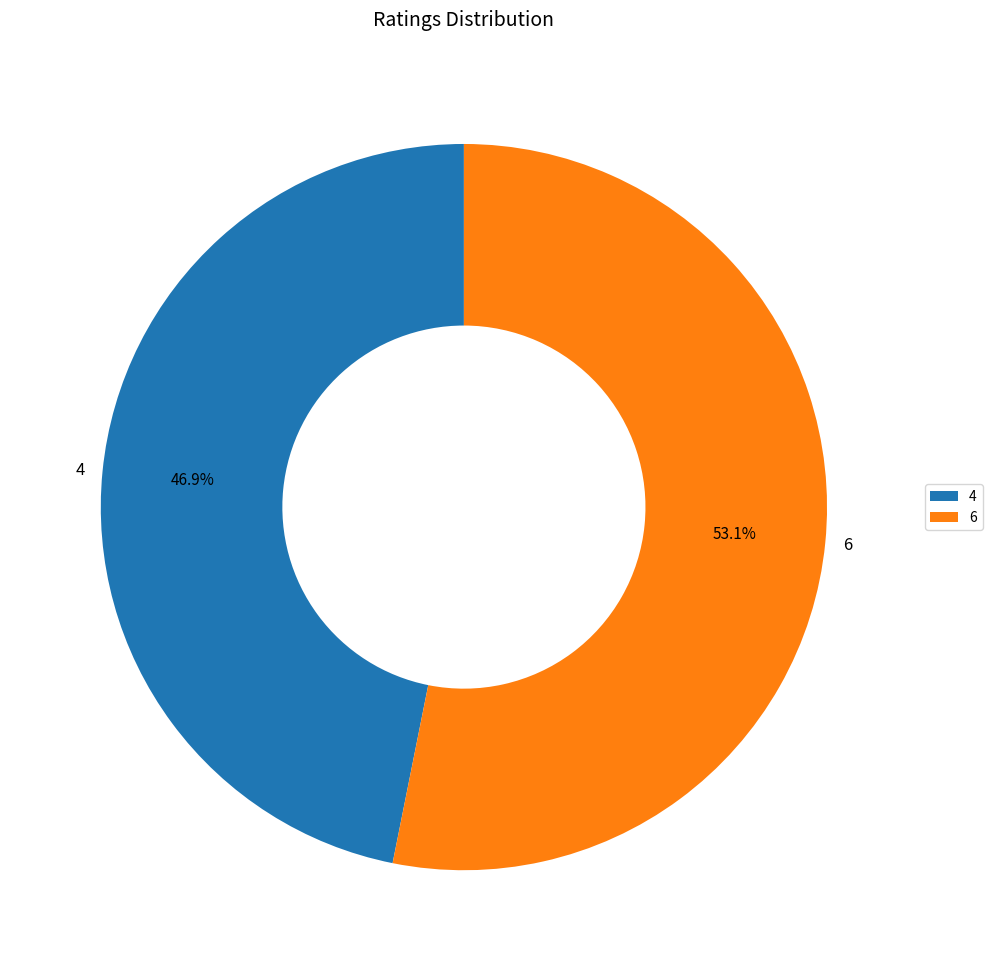

Is there any slice that represents more than half of the pie?

Yes